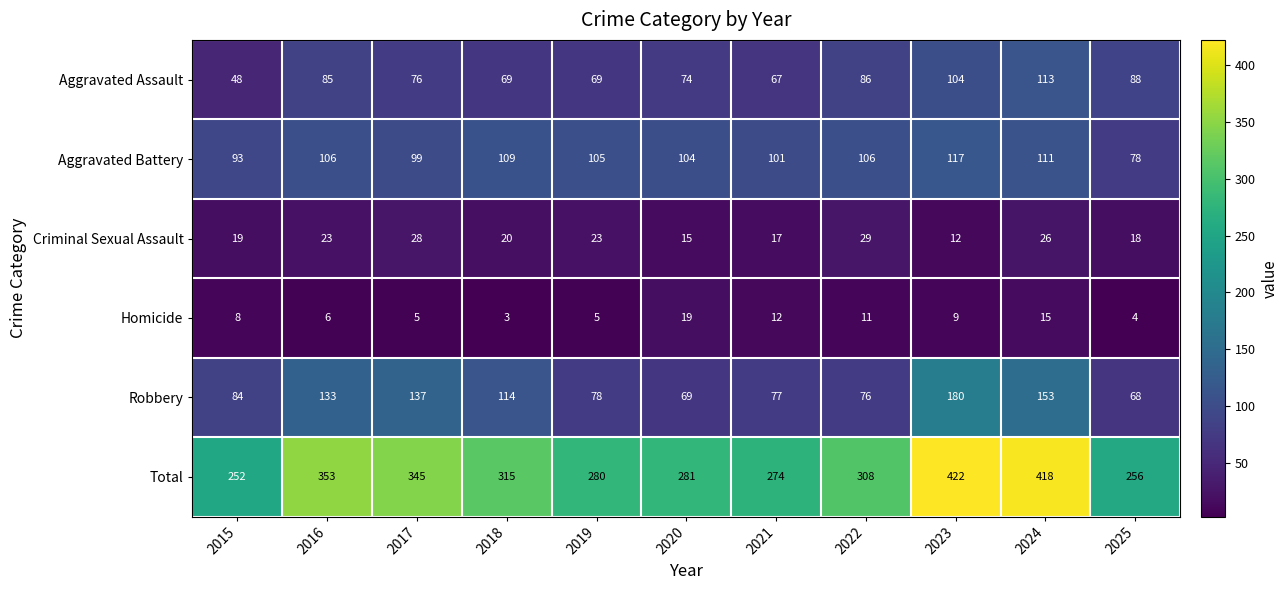

The value of Criminal Sexual Assault at 2017 is 15. True or false?

False